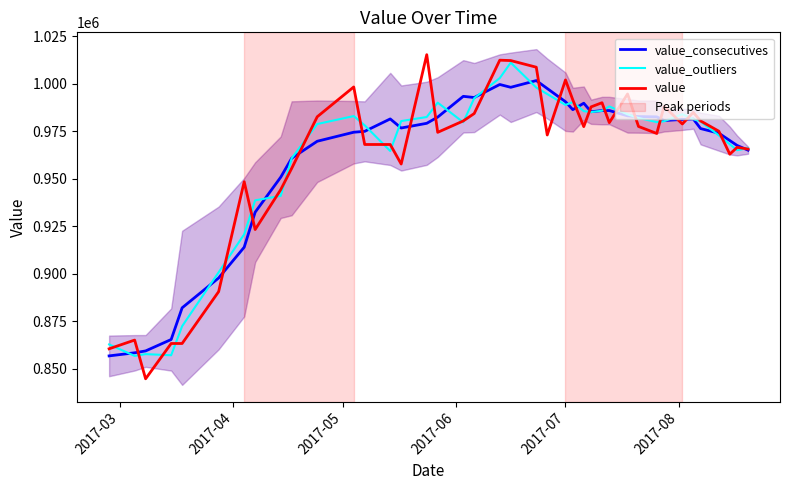

What is the difference between the maximum and minimum values in the value_outliers series?

154433.3